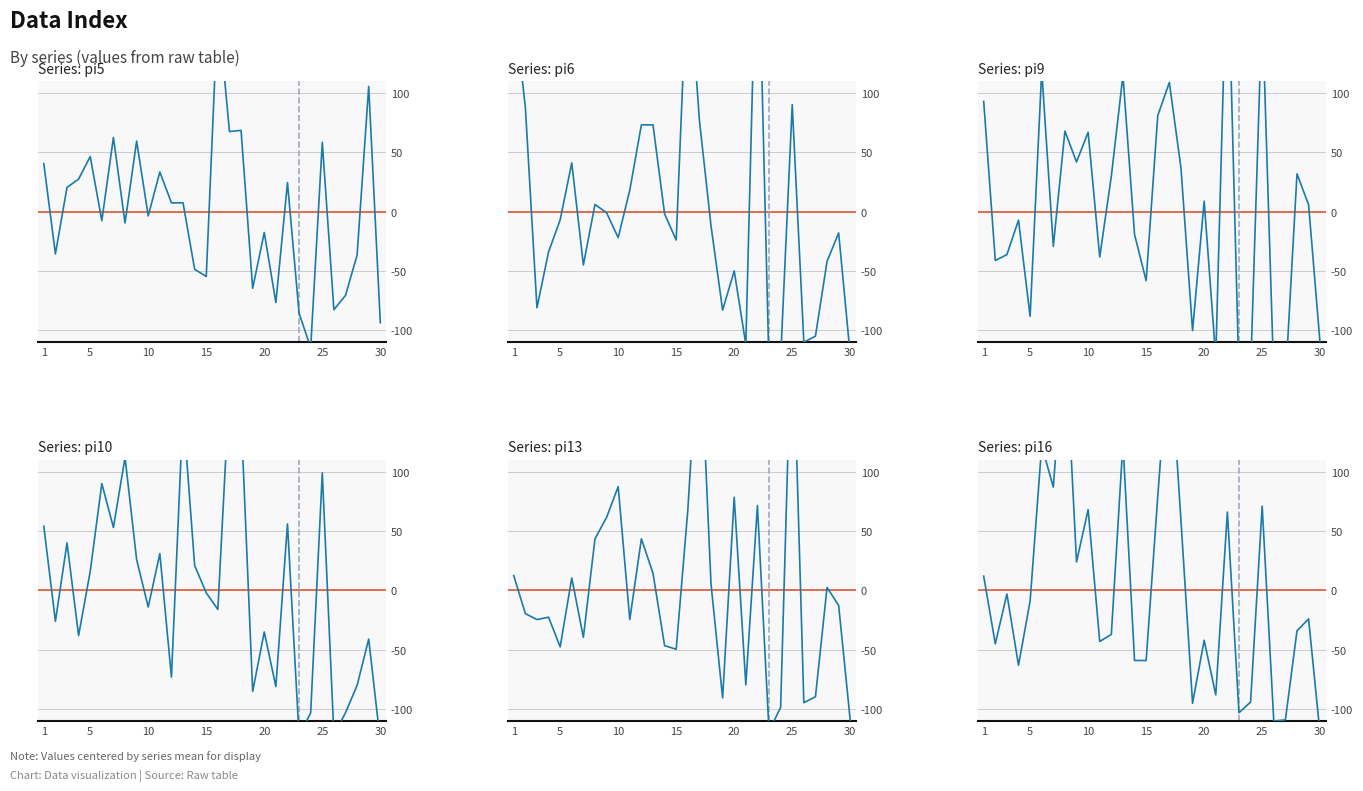

Which has a higher value, 12 or 7?

12